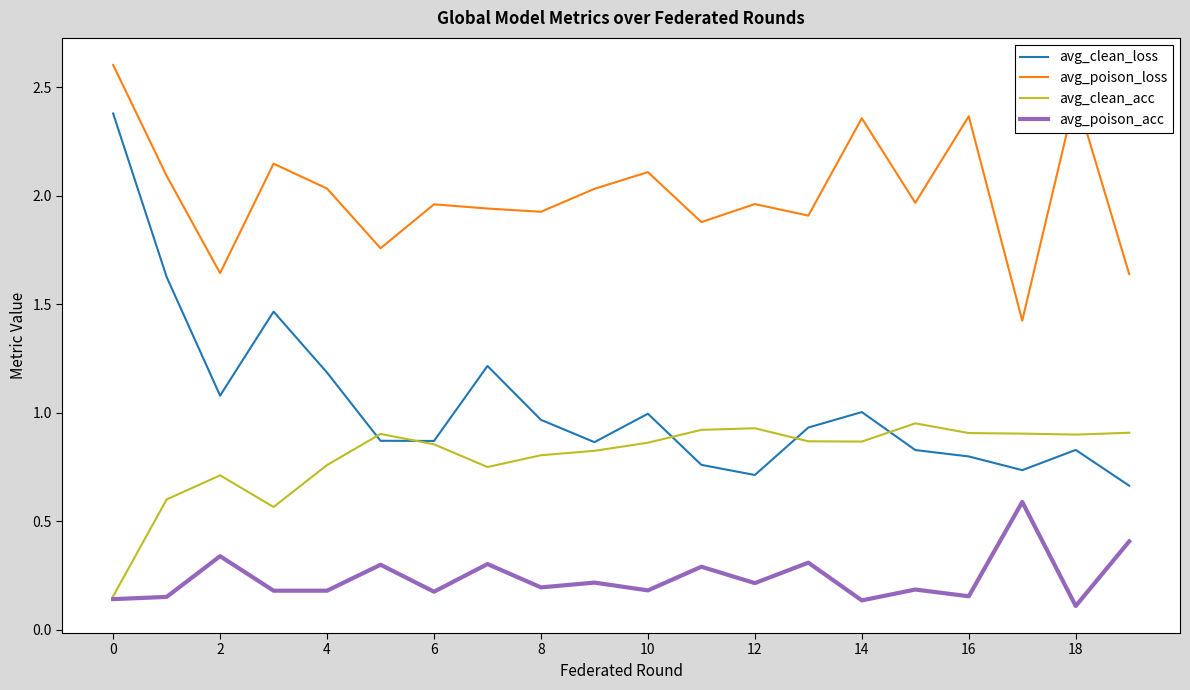

List the series in order of their peak value, lowest first.

avg_poison_acc, avg_clean_acc, avg_clean_loss, avg_poison_loss